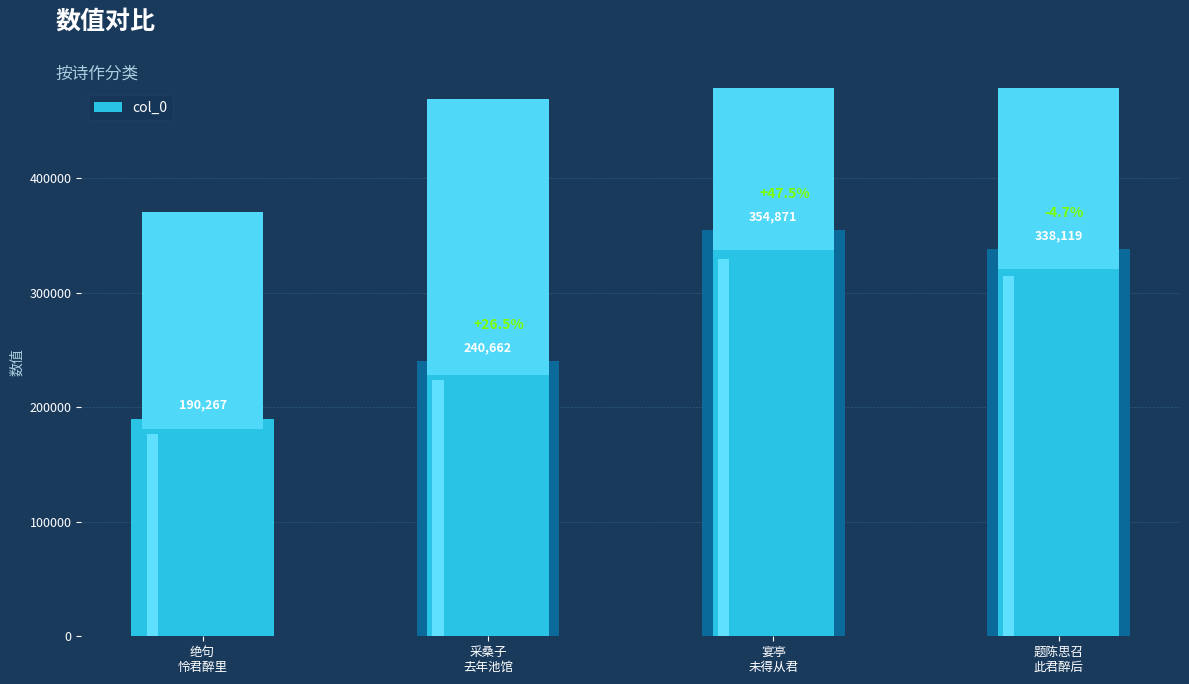

How many values are below 338119?

2